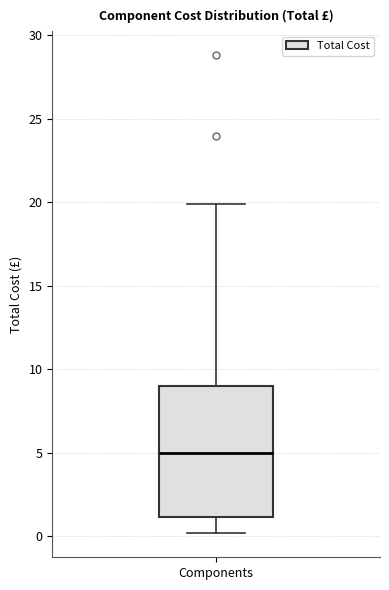

Where does the median line of the box for Components sit on the y-axis? The values are not printed on the chart, so give them approximately, as read against the axis.

5